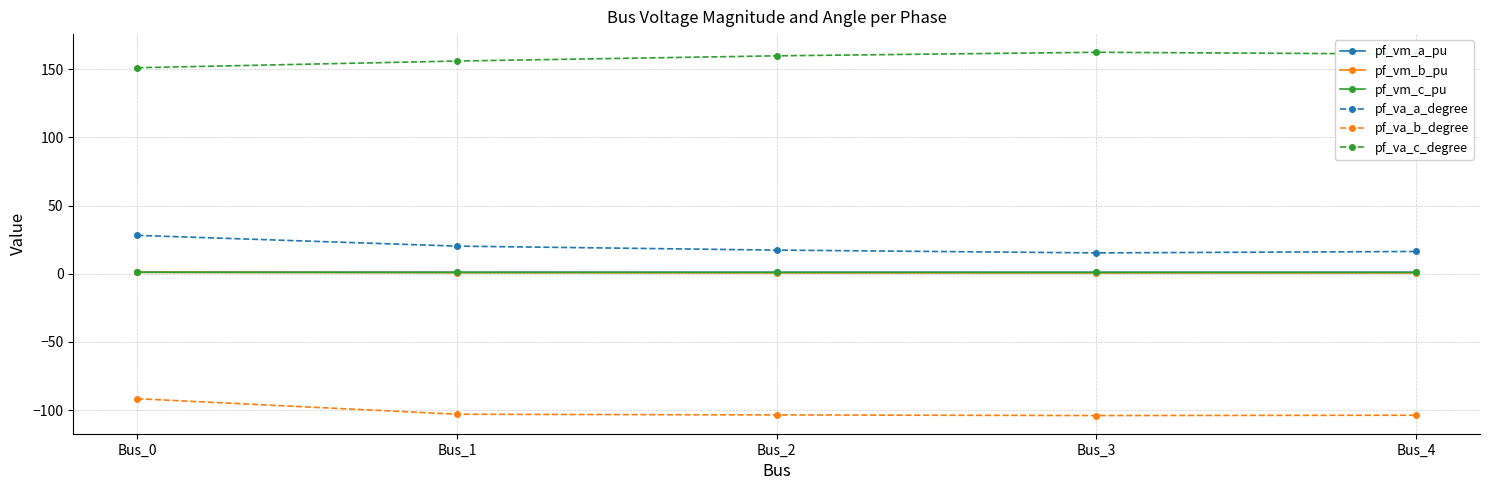

True or false: pf_va_c_degree and pf_vm_c_pu intersect in this chart.

False